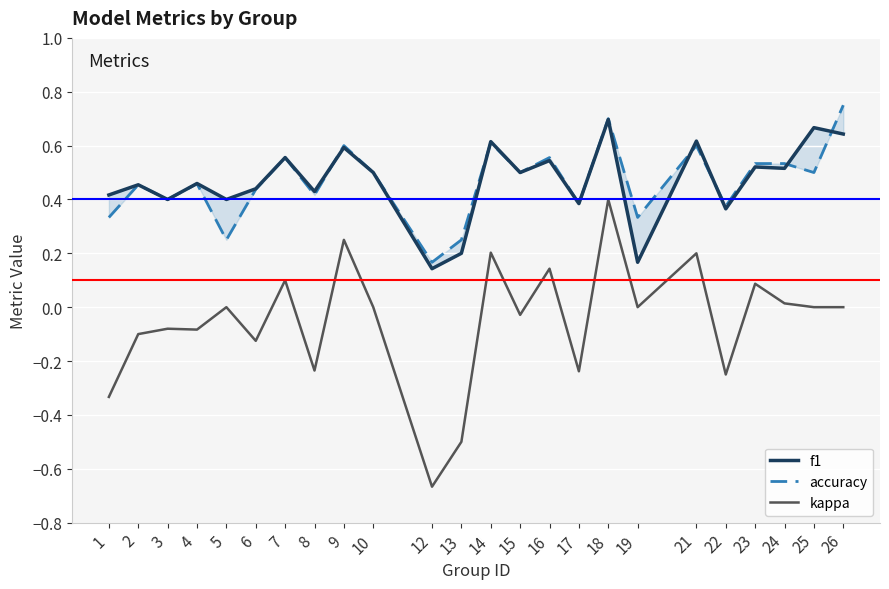

What is the sum of the kappa values at 14 and 12?

-0.5